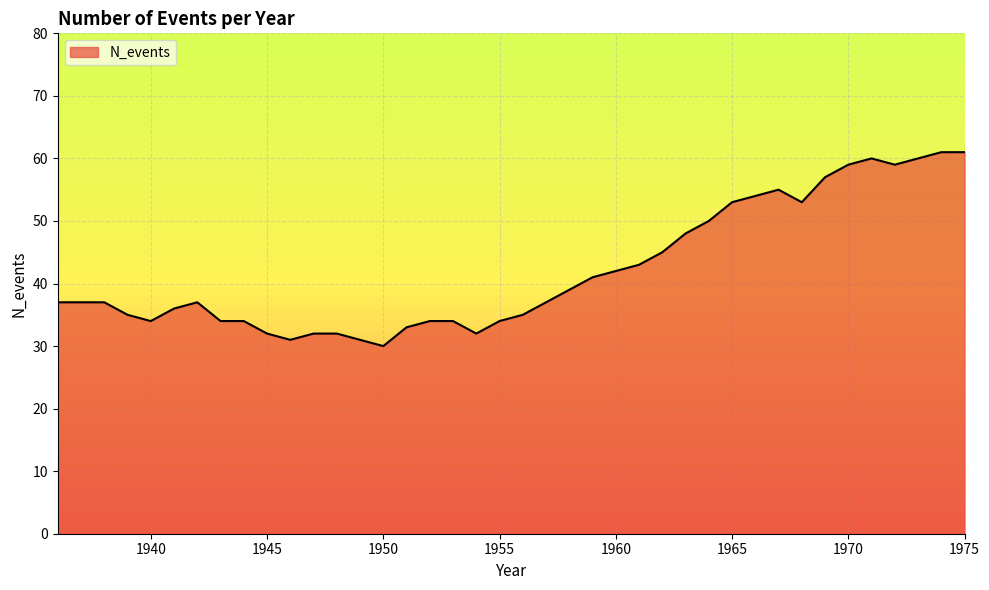

Reading left to right, transcribe all the data shown in this chart.

37	37	37	35	34	36	37	34	34	32	31	32	32	31	30	33	34	34	32	34	35	37	39	41	42	43	45	48	50	53	54	55	53	57	59	60	59	60	61	61